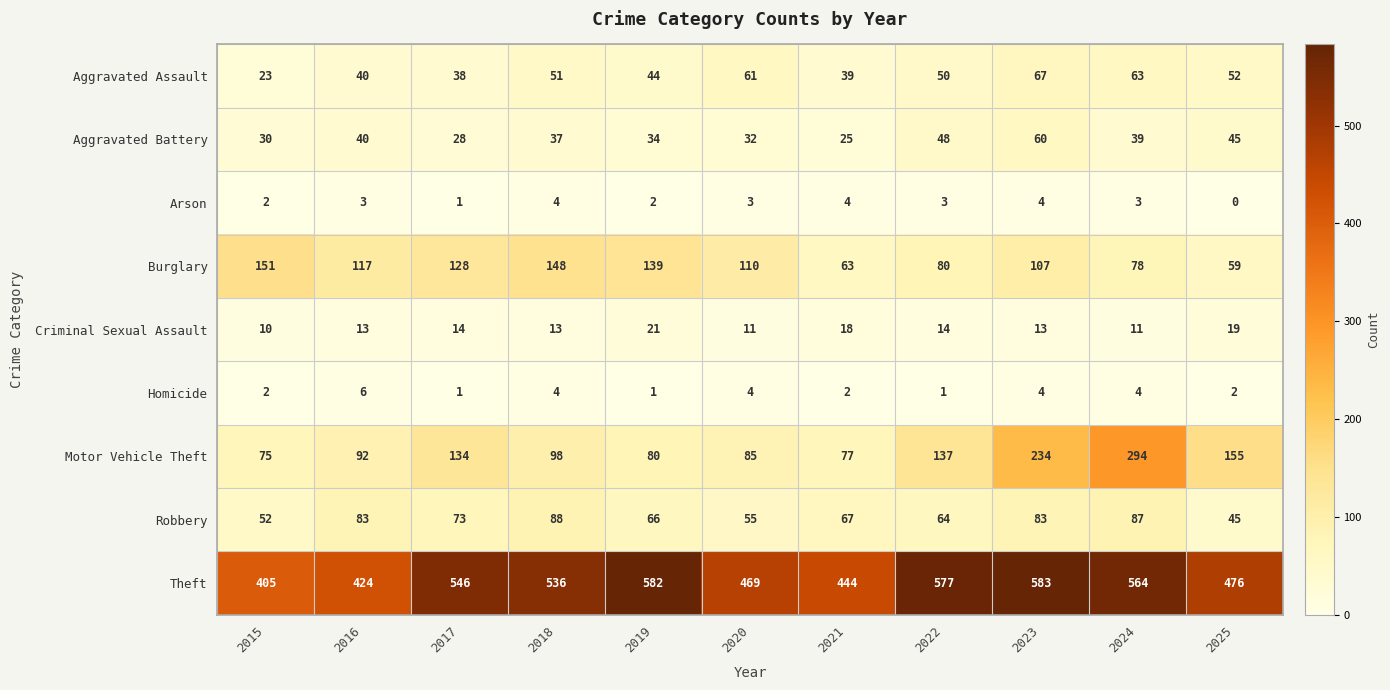

Is the value of Theft at 2024 greater than the value of Homicide at 2022?

Yes